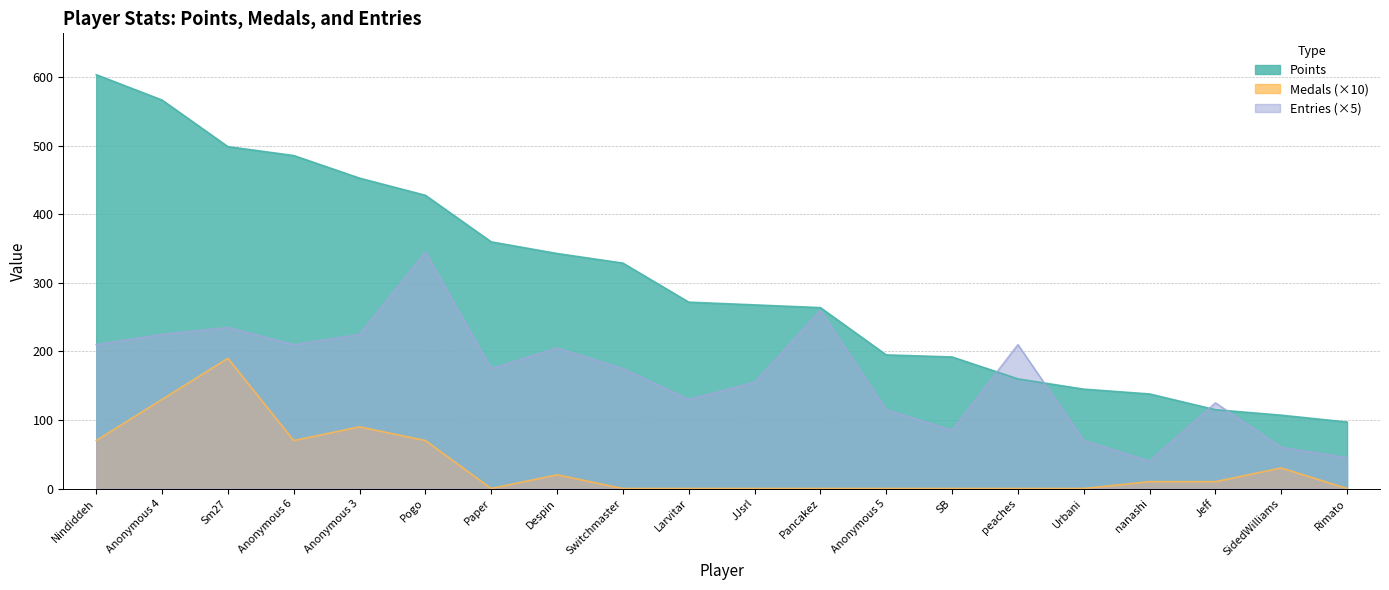

How many lines are shown in the chart?

3